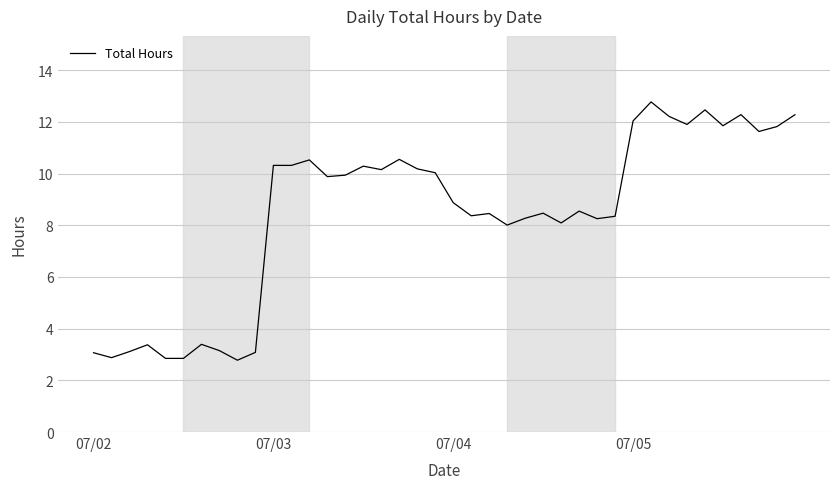

What is the greatest value displayed?

12.8